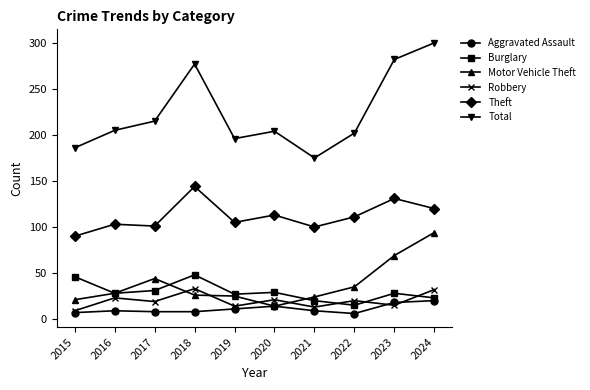

What is the minimum value shown in the chart?

6